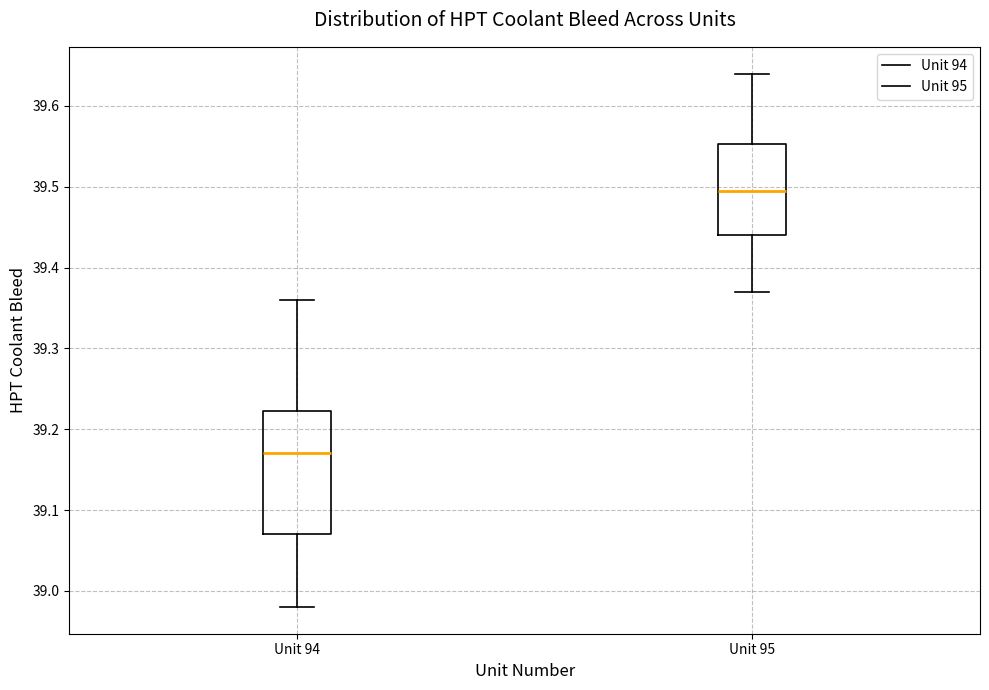

Reading left to right, read every box against the y-axis: the position of its median line, the range the box covers, and the ends of its whiskers. The values are not printed on the chart, so give them approximately, as read against the axis.

Unit 94: median 39.17, box 39.07 to 39.22, whiskers 38.98 to 39.36
Unit 95: median 39.50, box 39.44 to 39.55, whiskers 39.37 to 39.64